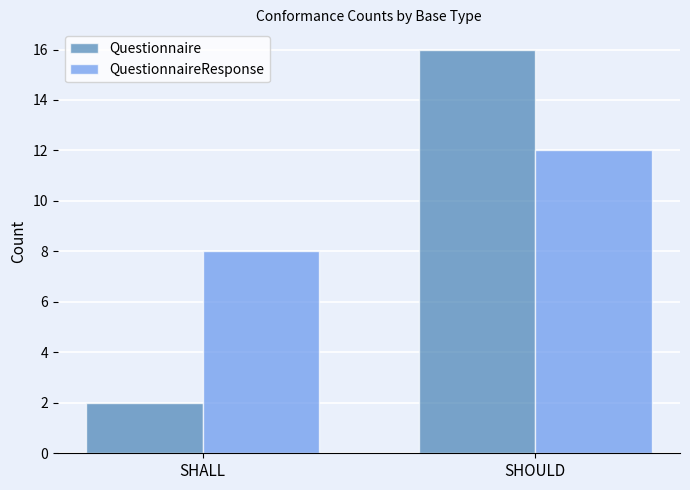

How many categories are shown in the chart?

2